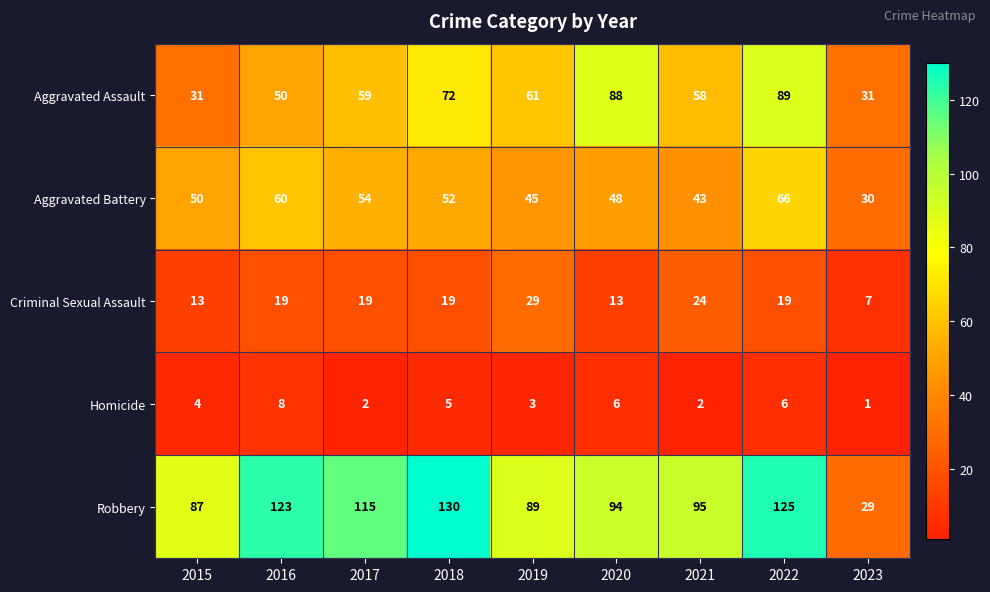

What is the approximate value of Robbery at 2022, to the nearest 5?

125